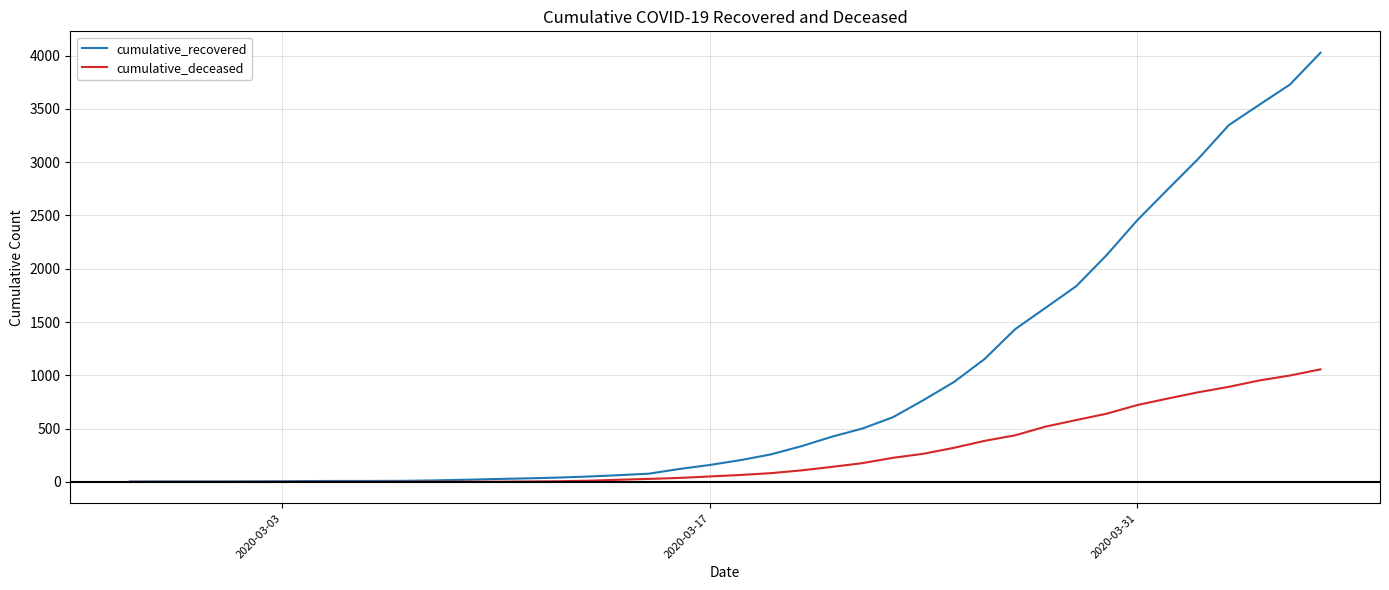

Which series has the largest range (max minus min)?

cumulative_recovered